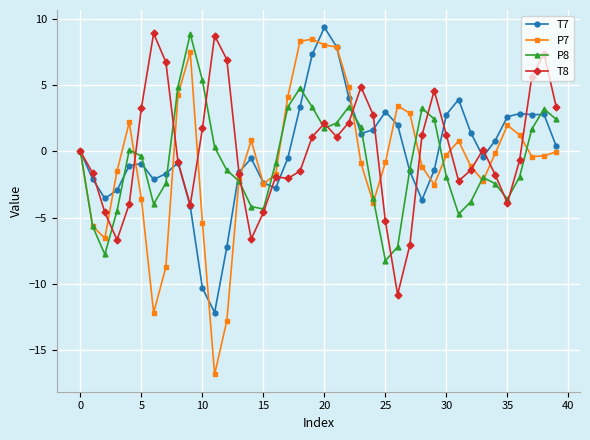

True or false: T7 has more than 0 points higher than both neighbors.

True